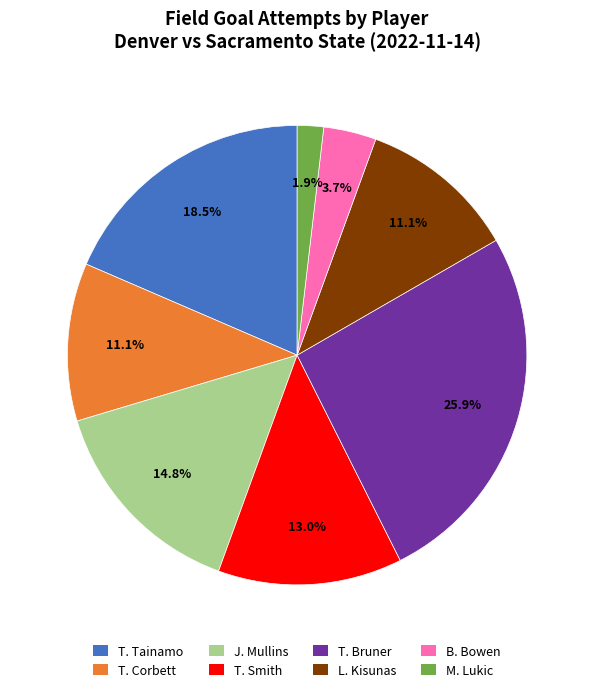

What is the smallest slice in the pie chart?

M. Lukic